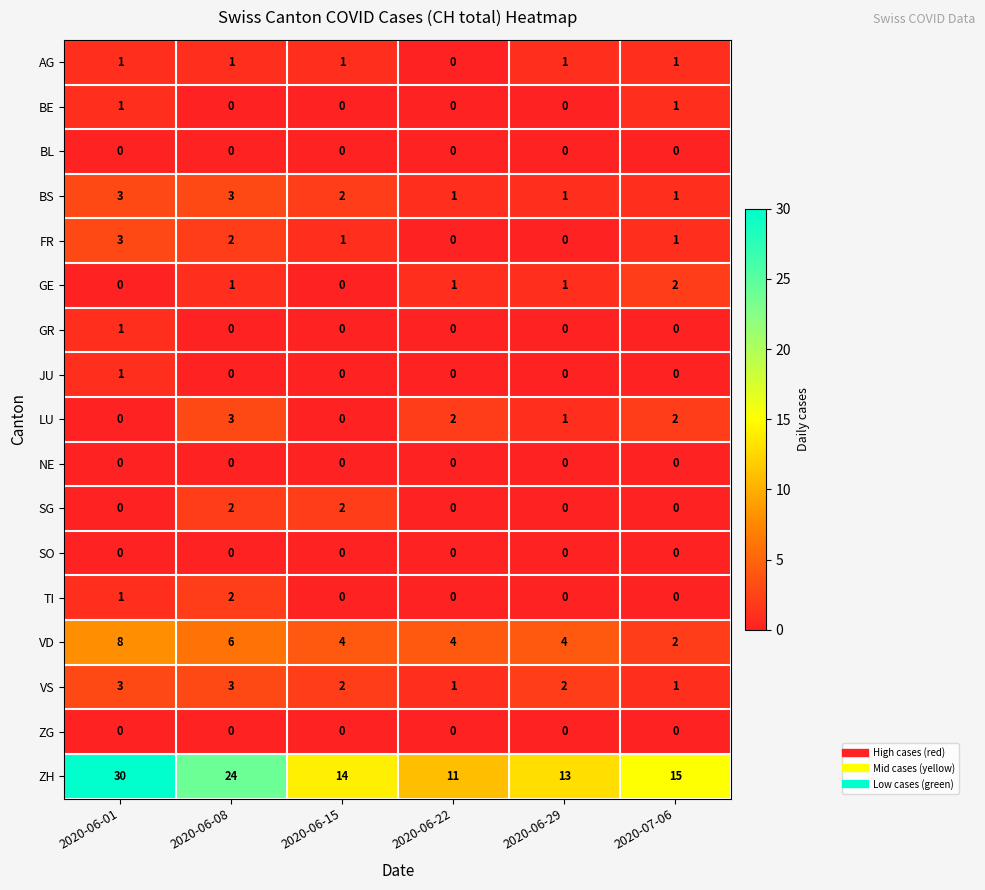

How many data points does each series have?

6